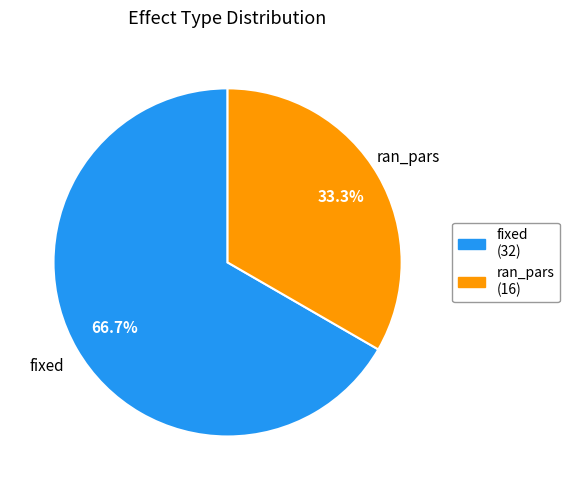

What is the ratio of the value at fixed to the value at ran_pars?

2.0